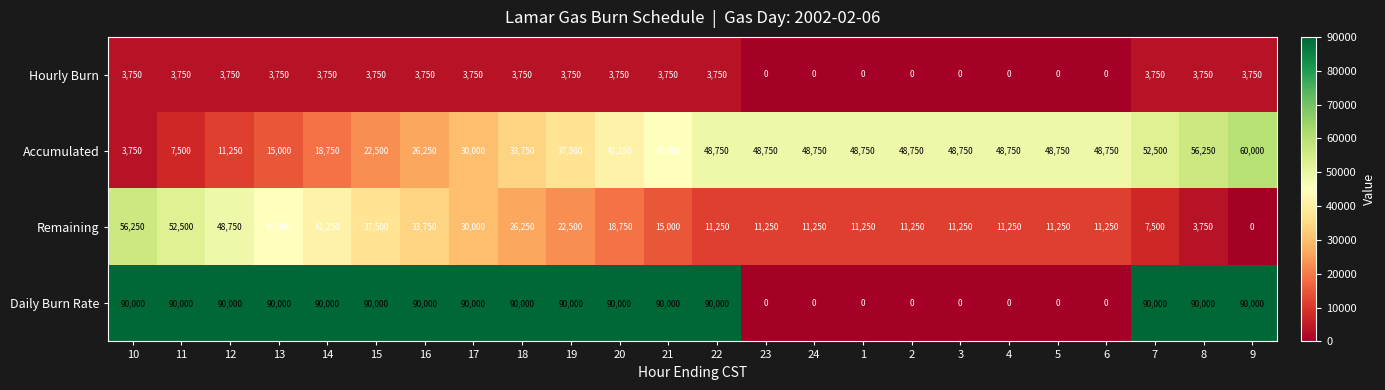

What is the minimum value for Accumulated?

3750